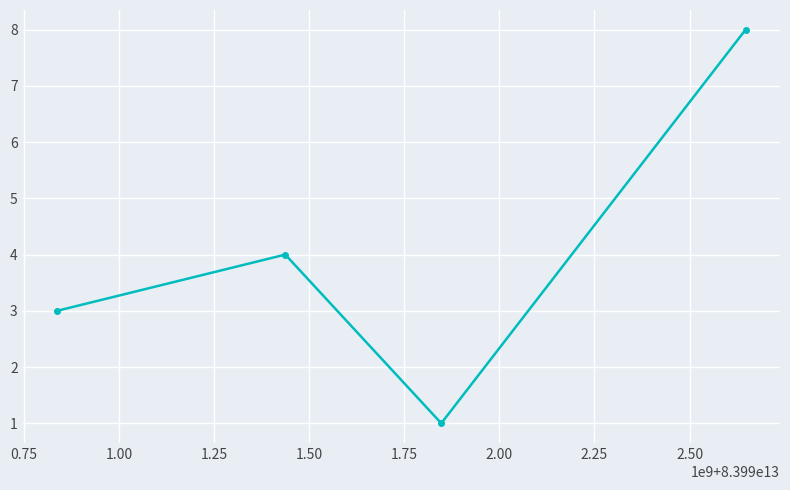

Is this an area chart (filled region under the line)?

No